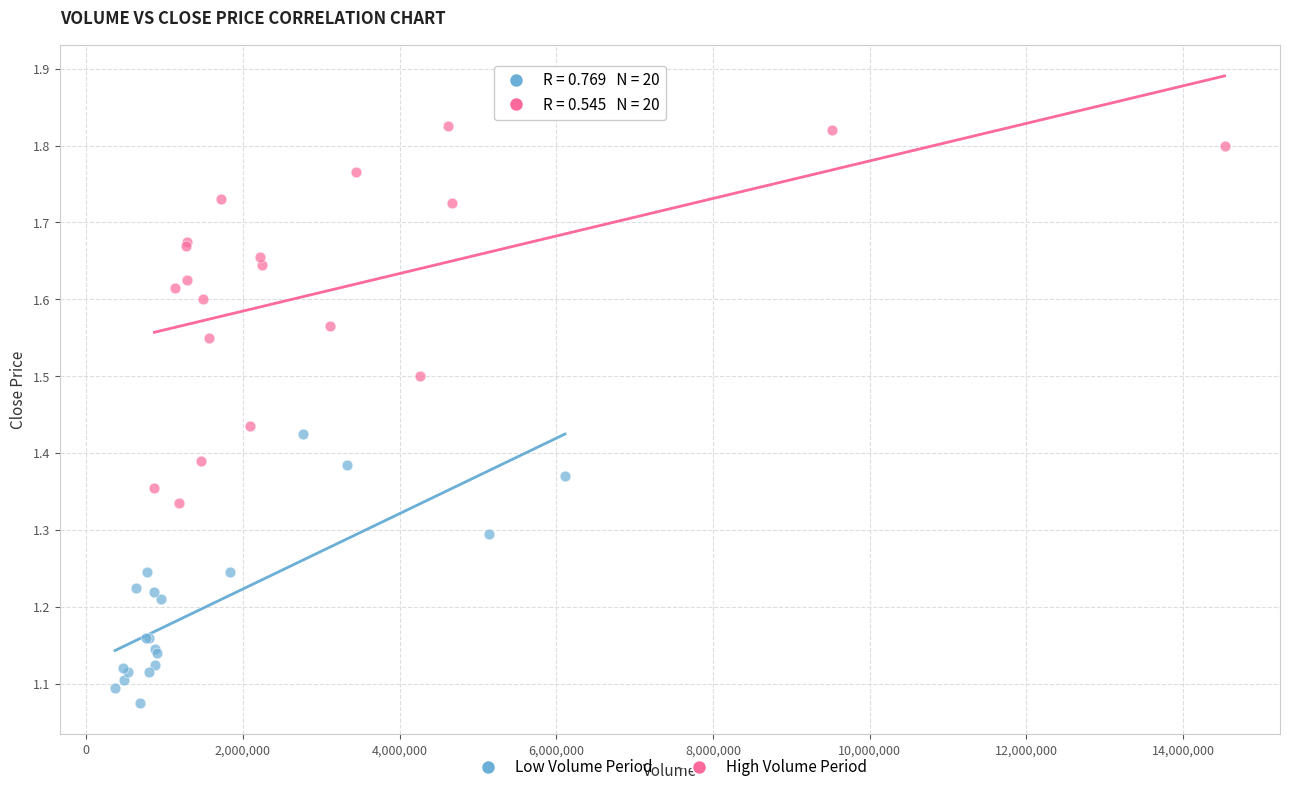

Which series contains the lowest Y value?

Low Volume Period